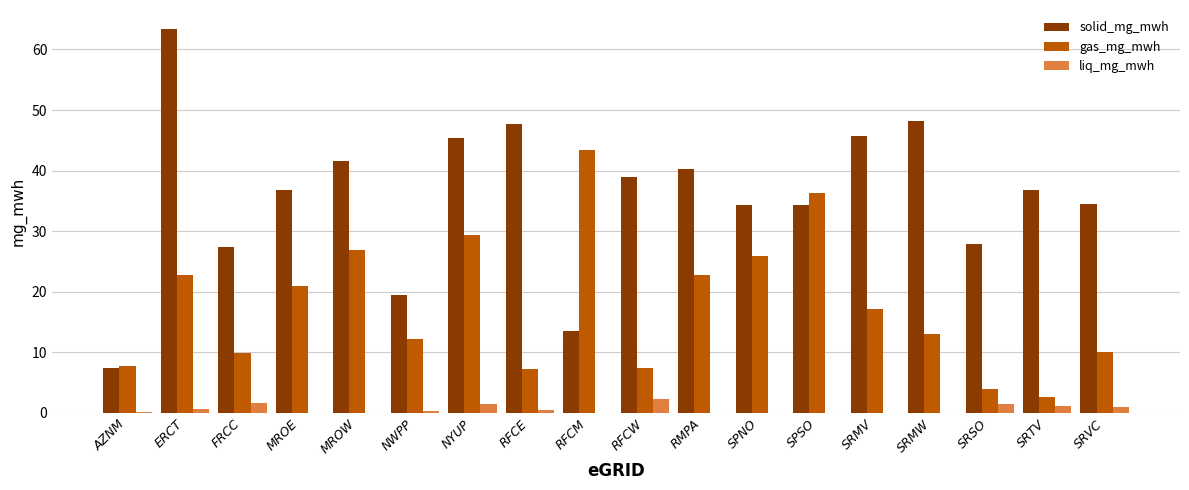

Which label corresponds to the largest value in the chart?

ERCT